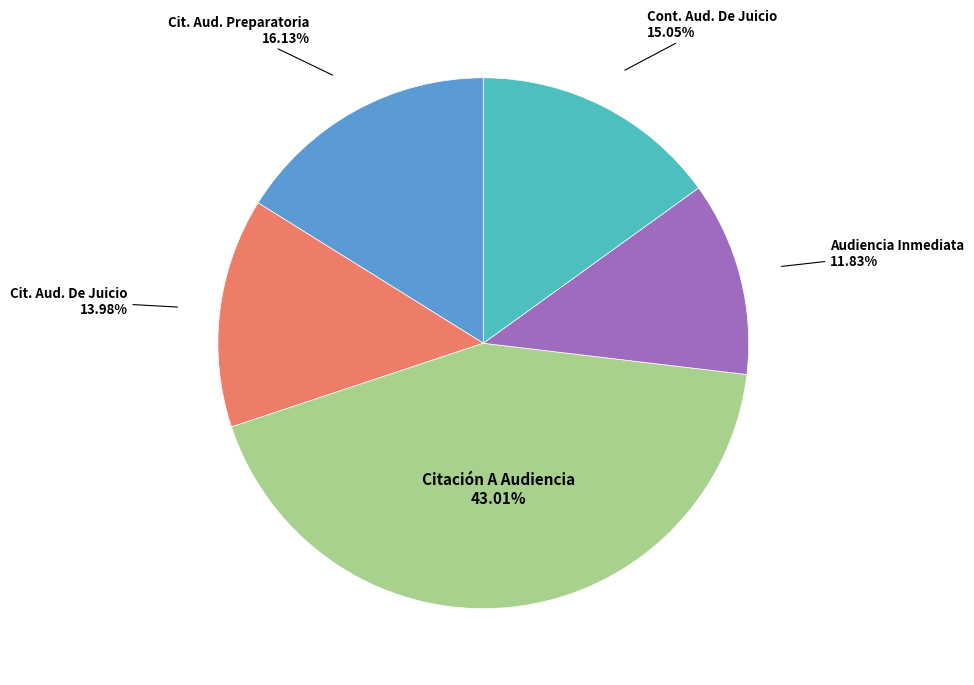

Is there any slice that represents more than half of the pie?

No